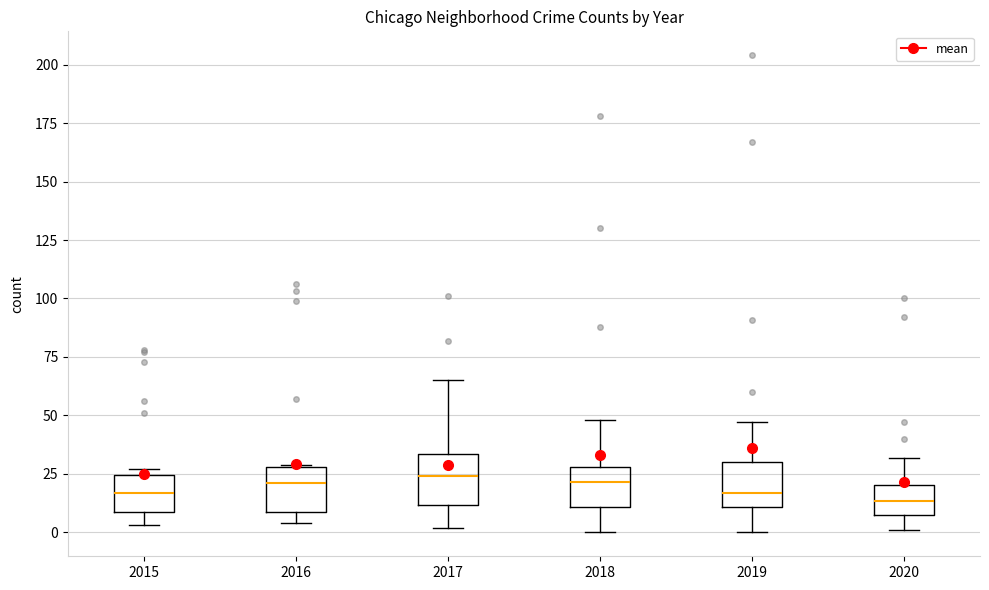

Reading left to right, read every box against the y-axis: the position of its median line, the range the box covers, and the ends of its whiskers. The values are not printed on the chart, so give them approximately, as read against the axis.

2015: median 15, box 10 to 25, whiskers 5 to 25 (just above the box's upper edge)
2016: median 20, box 10 to 30, whiskers 5 to 30
2017: median 25, box 10 to 35, whiskers 0 to 65
2018: median 20, box 10 to 30, whiskers 0 to 50
2019: median 15, box 10 to 30, whiskers 0 to 45
2020: median 15, box 10 to 20, whiskers 0 to 30